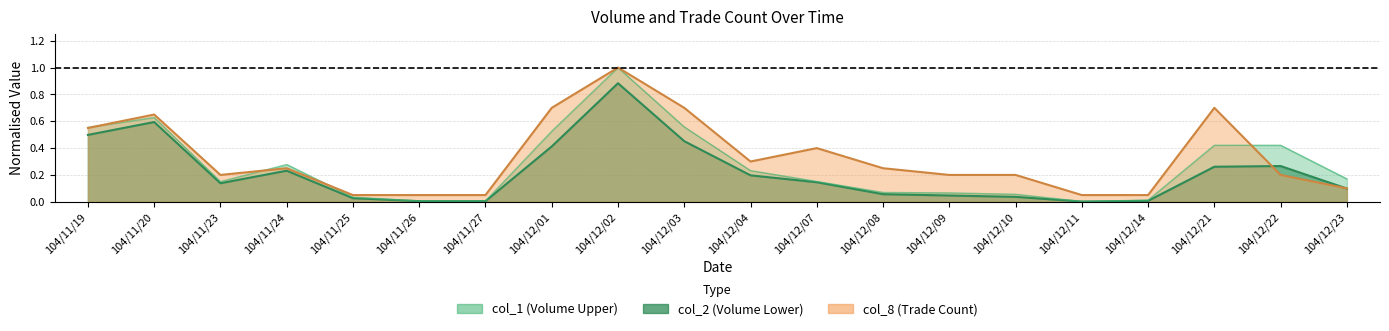

Is the value of col_2 at 104/12/21 greater than the value of col_8 at 104/12/10?

Yes